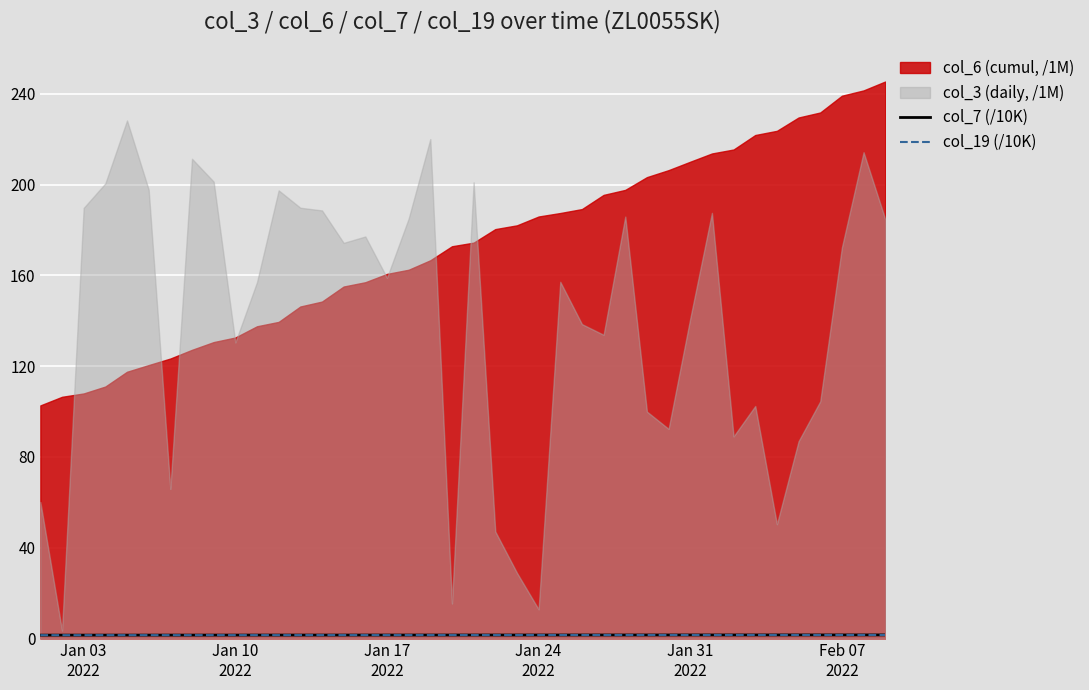

True or false: col_7 (/10K) and col_19 (/10K) intersect in this chart.

False